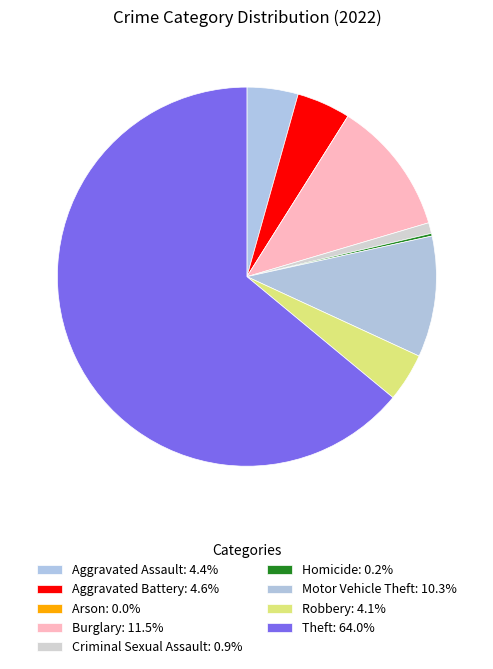

Count the number of slices in the pie.

9